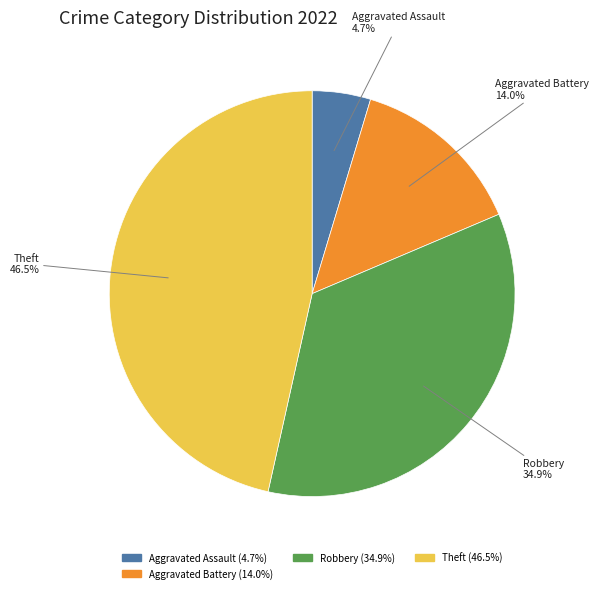

Does any single category account for the majority?

No